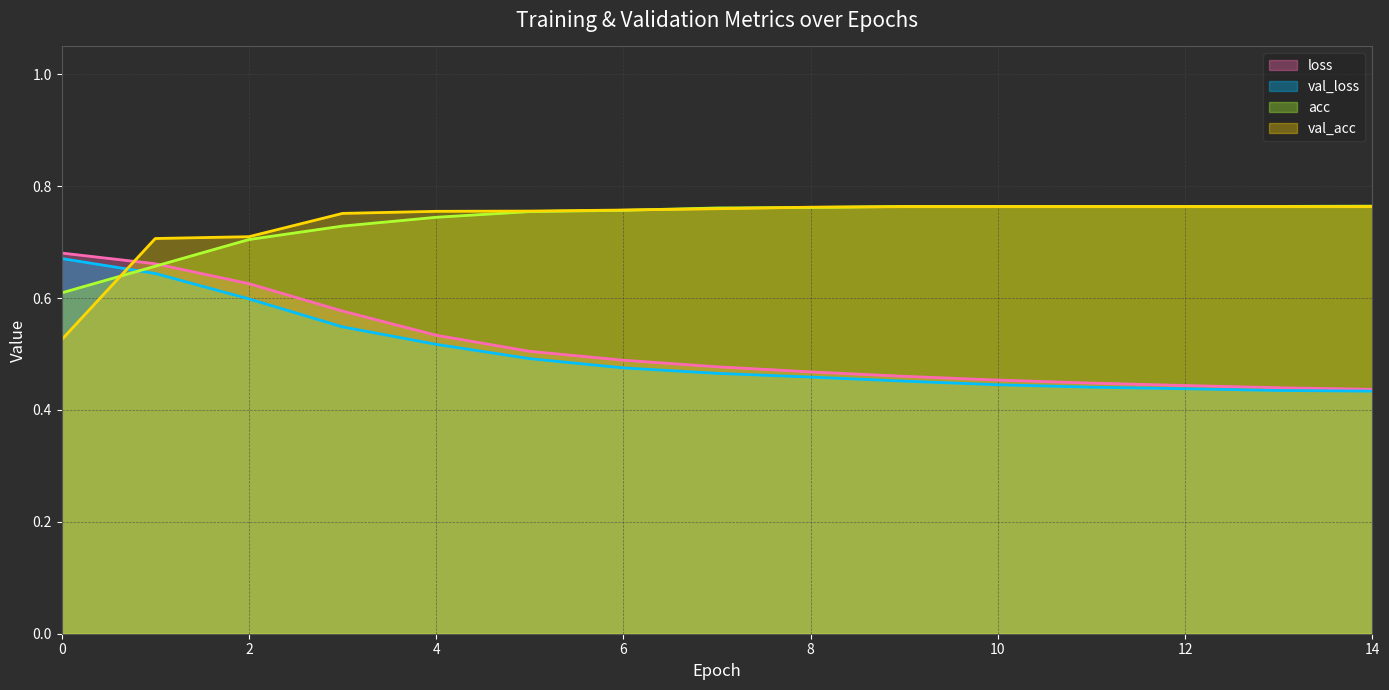

Which series has the widest spread of values?

loss (line)